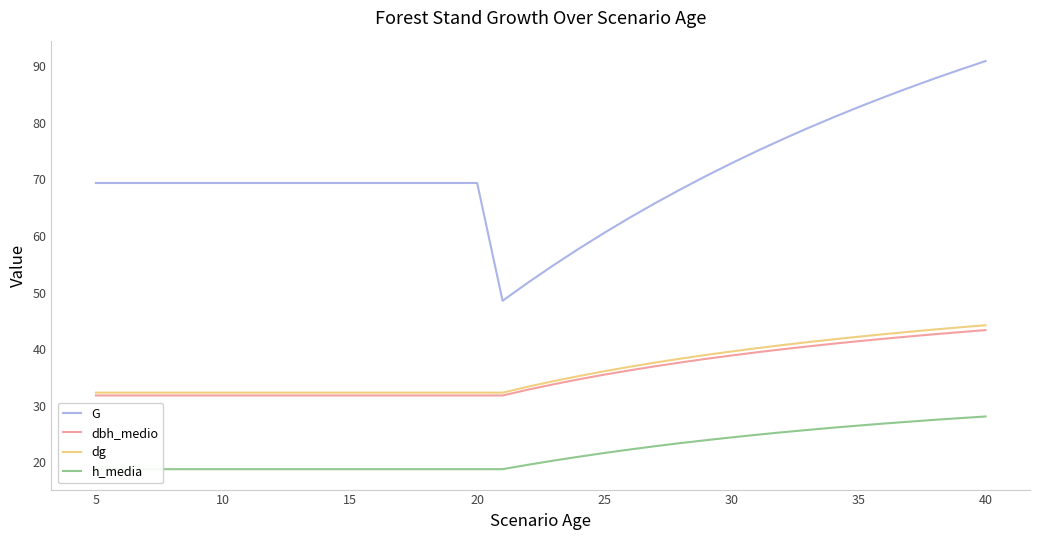

The value of dbh_medio at 5 is 41.8. True or false?

False